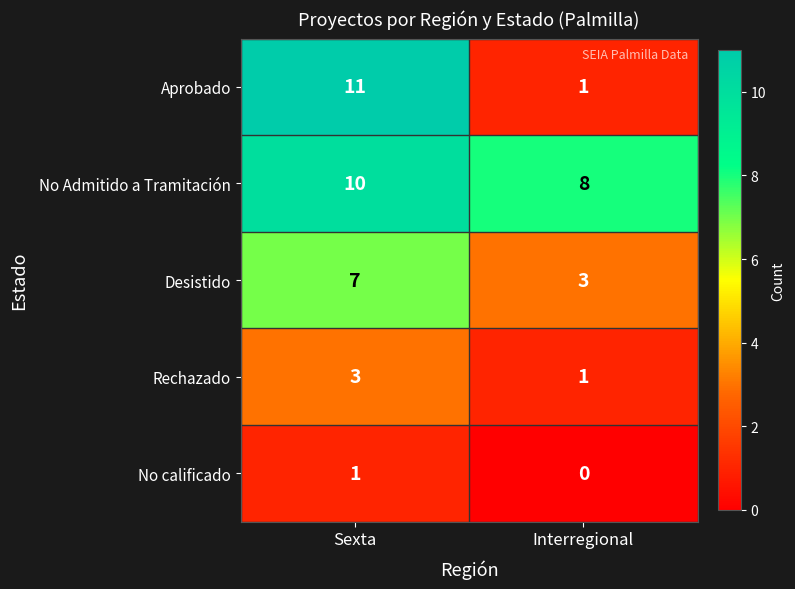

What is the difference between the highest and lowest values at Sexta?

10